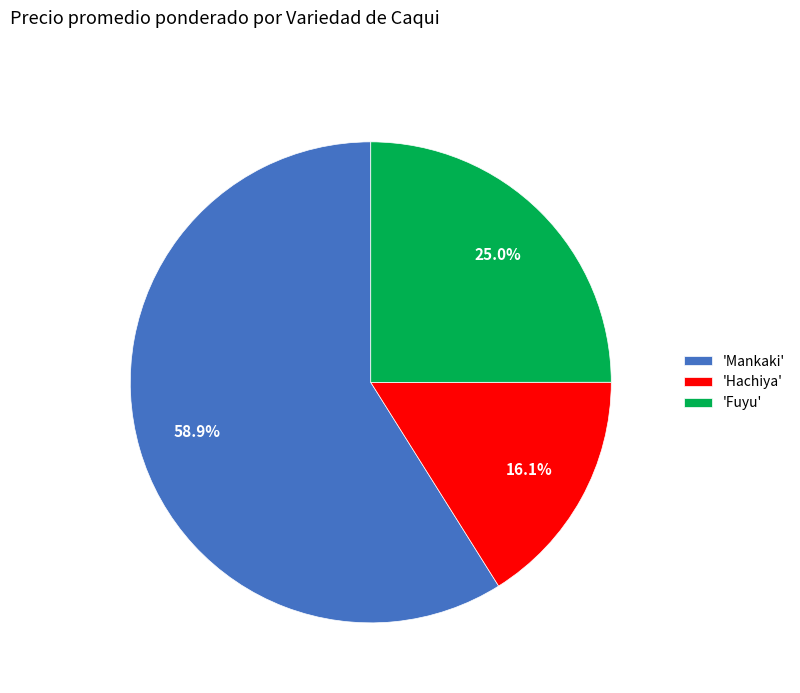

What portion of the pie excludes 'Fuyu'?

75.0%